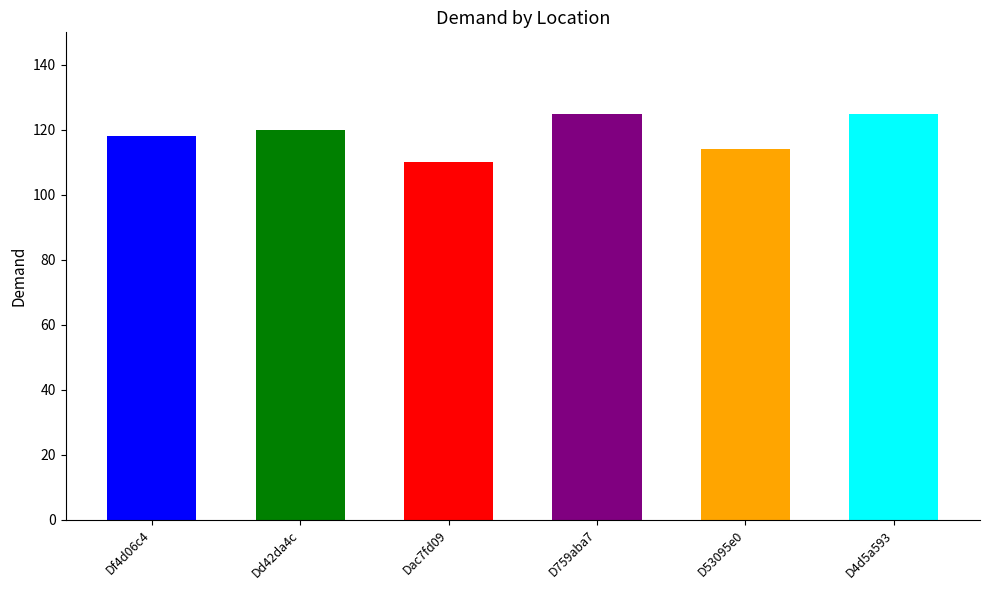

Where does the data first go above 120?

D759aba7